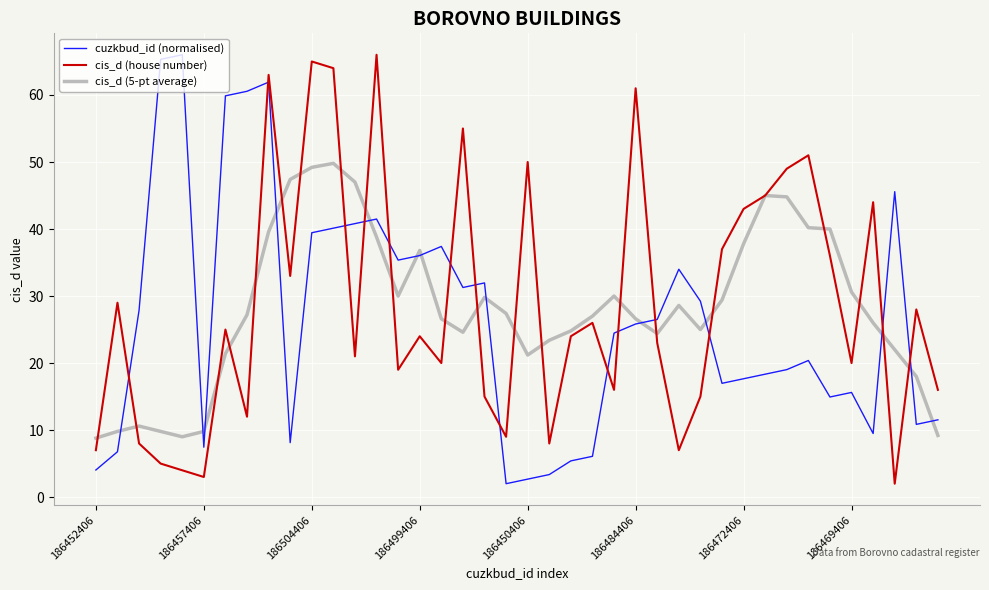

What is the maximum value for cis_d (5-pt average)?

49.8